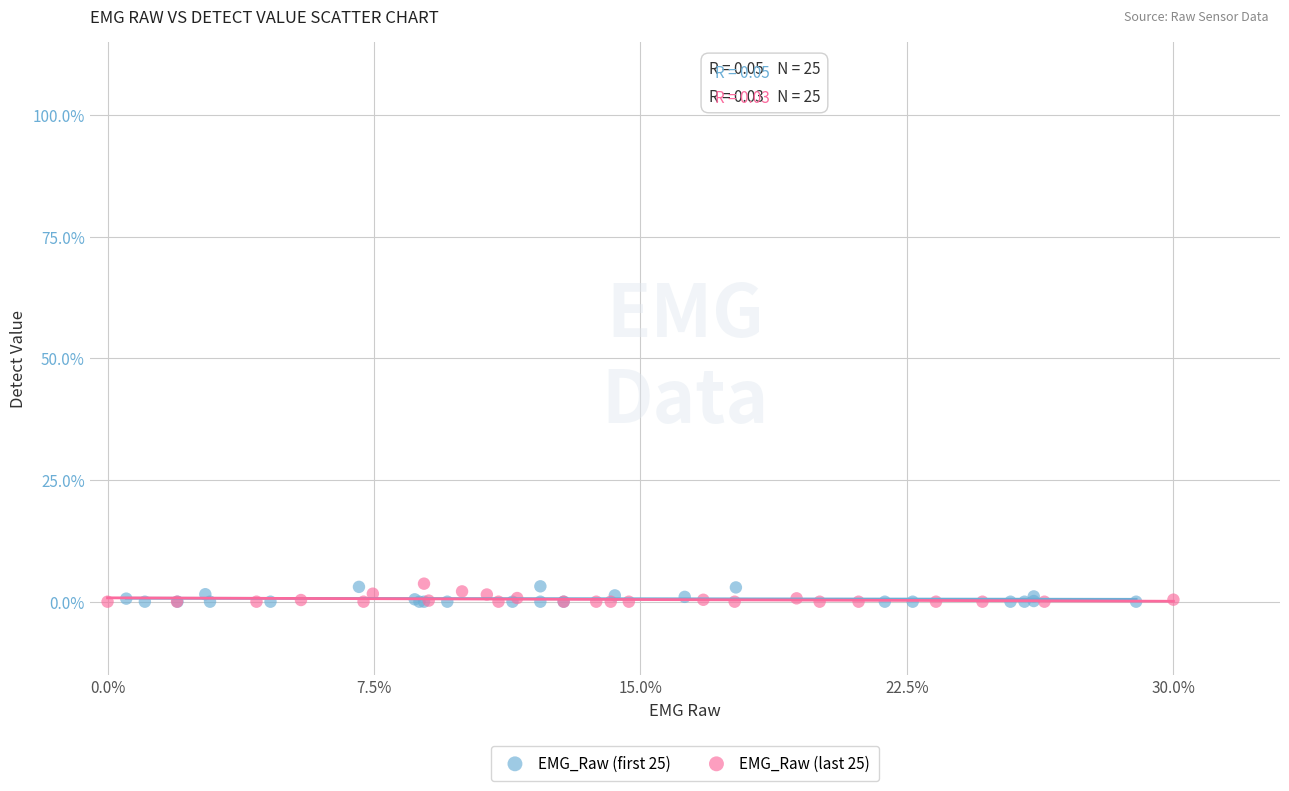

What are all the series names shown in the legend?

EMG_Raw (first 25), EMG_Raw (last 25)